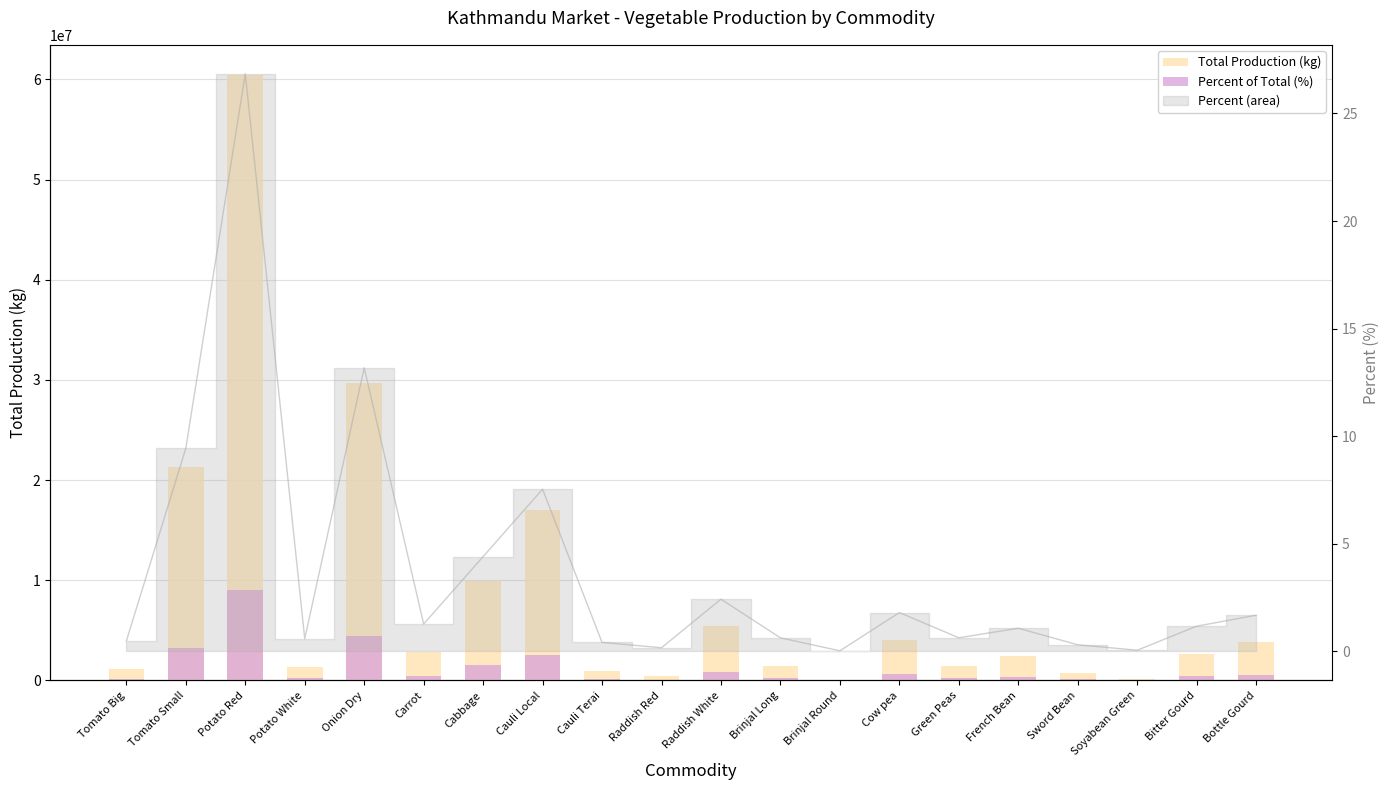

What is the label of the 9th bar from the left?

Cauli Terai